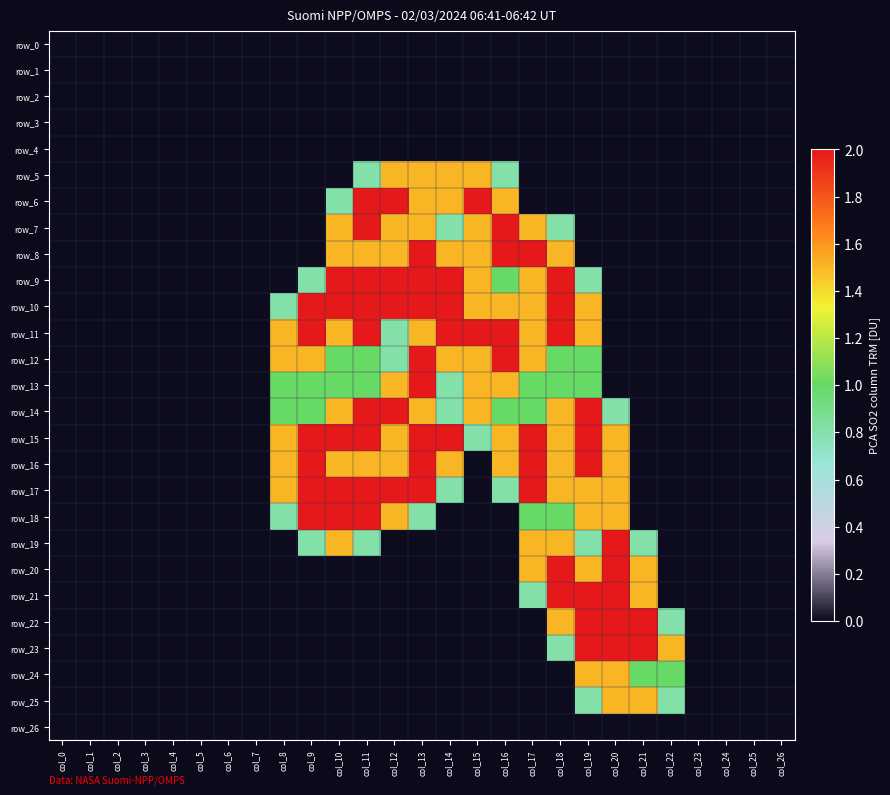

How many values in the row_6 series exceed 0?

7